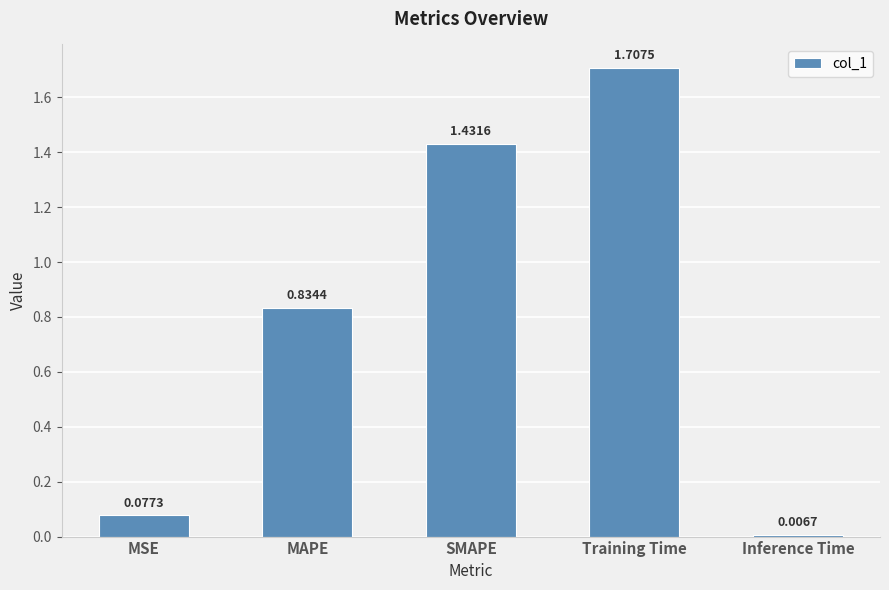

Between MSE and MAPE, which is larger?

MAPE